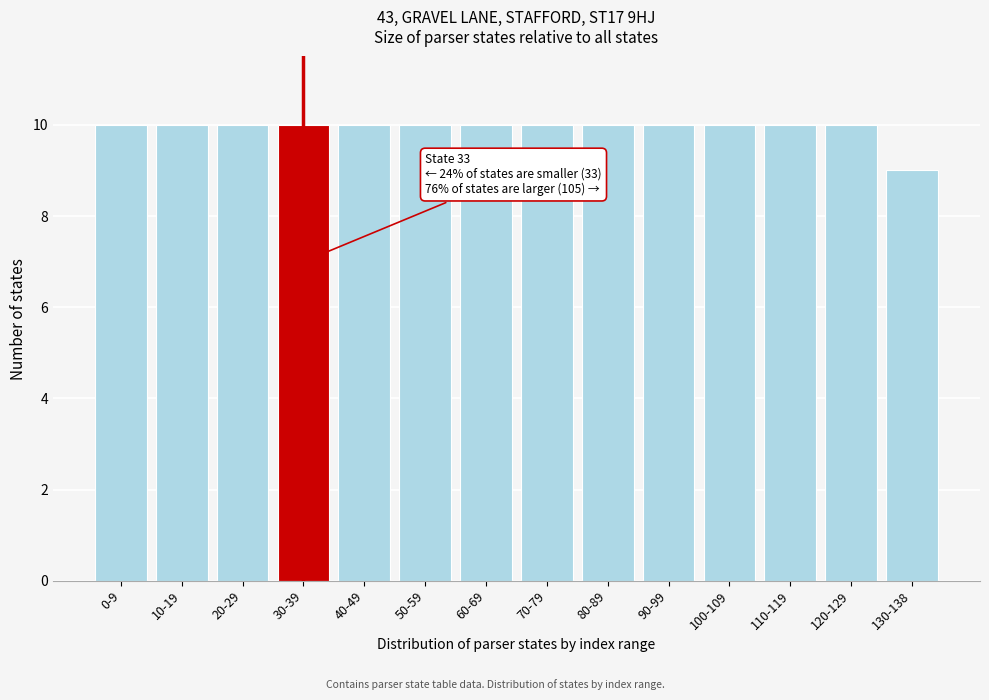

Reading left to right, list all the values displayed in this chart.

10	10	10	10	10	10	10	10	10	10	10	10	10	9